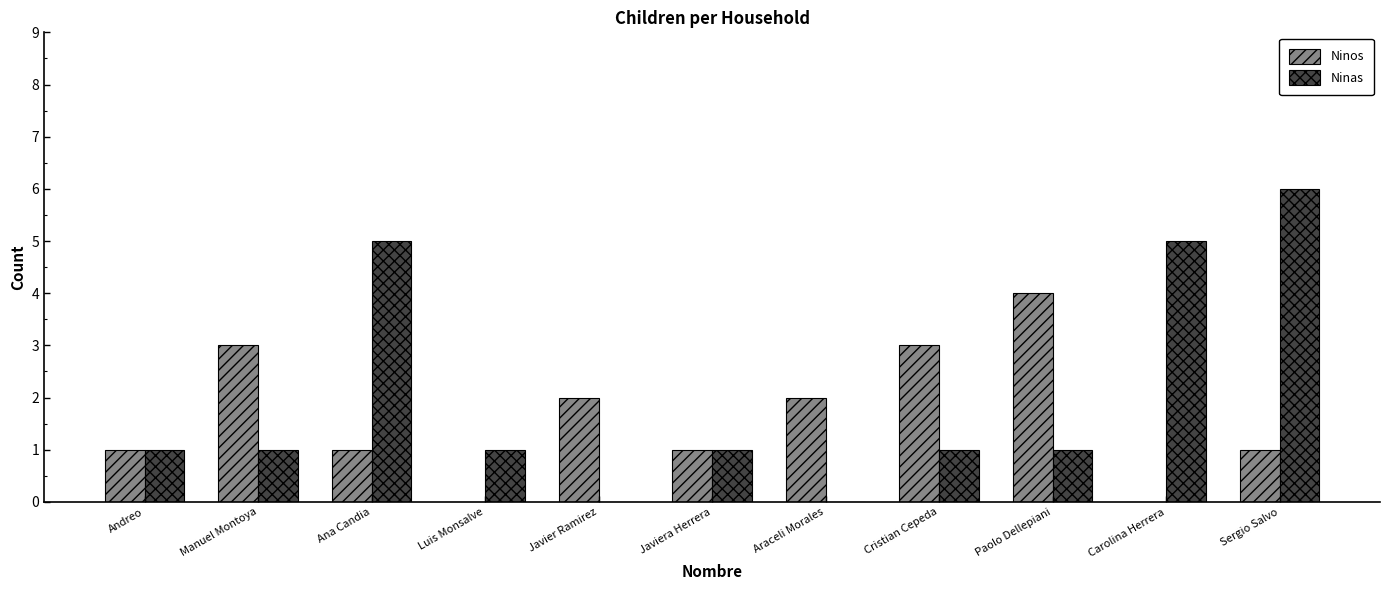

Which series changed the most between Luis Monsalve and Araceli Morales?

Ninos